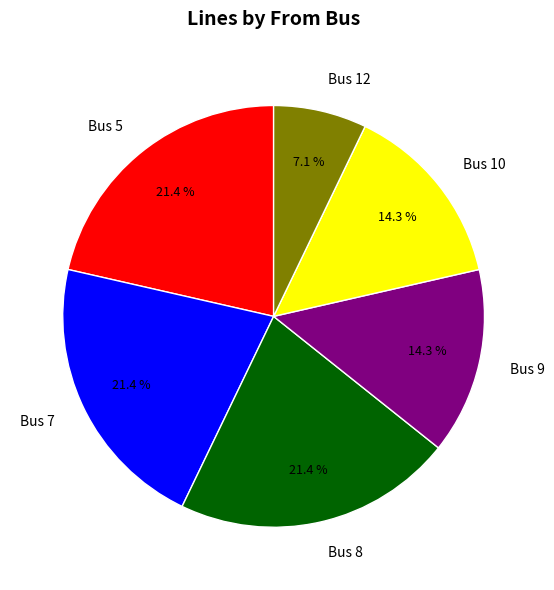

Which category has the smallest portion of the pie?

Bus 12